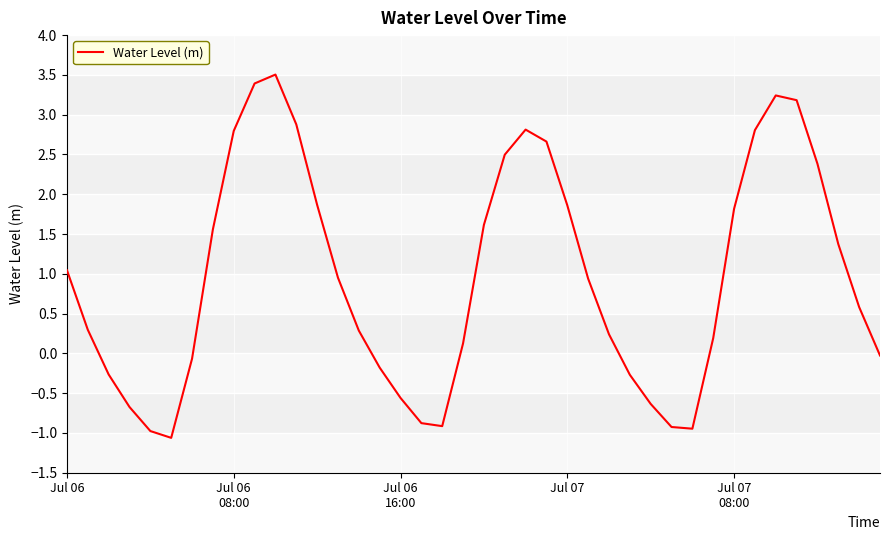

How many interior local peaks (higher than both neighbors) does the data have?

3